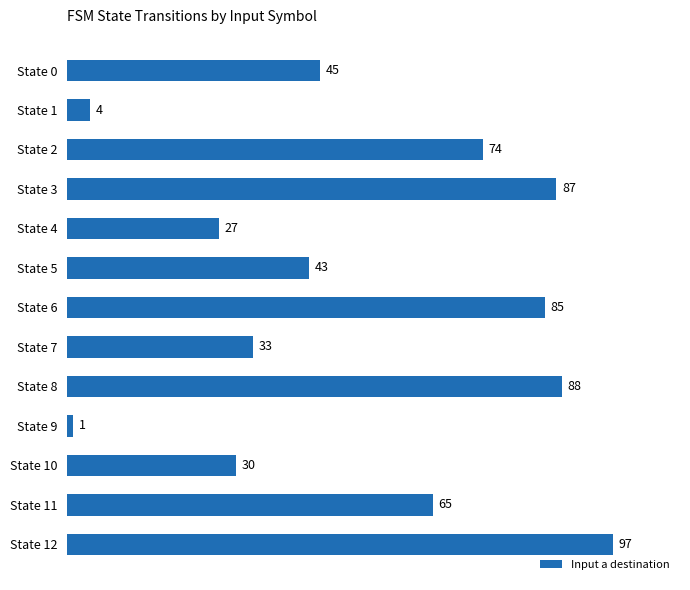

Reading top to bottom, list all the values displayed in this chart.

45	4	74	87	27	43	85	33	88	1	30	65	97